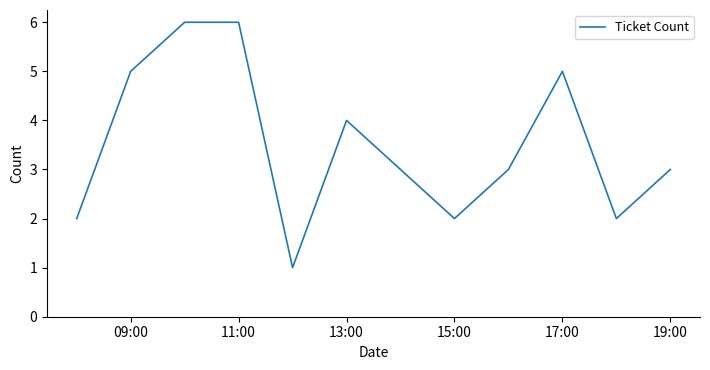

What is the difference between the maximum and minimum values?

5